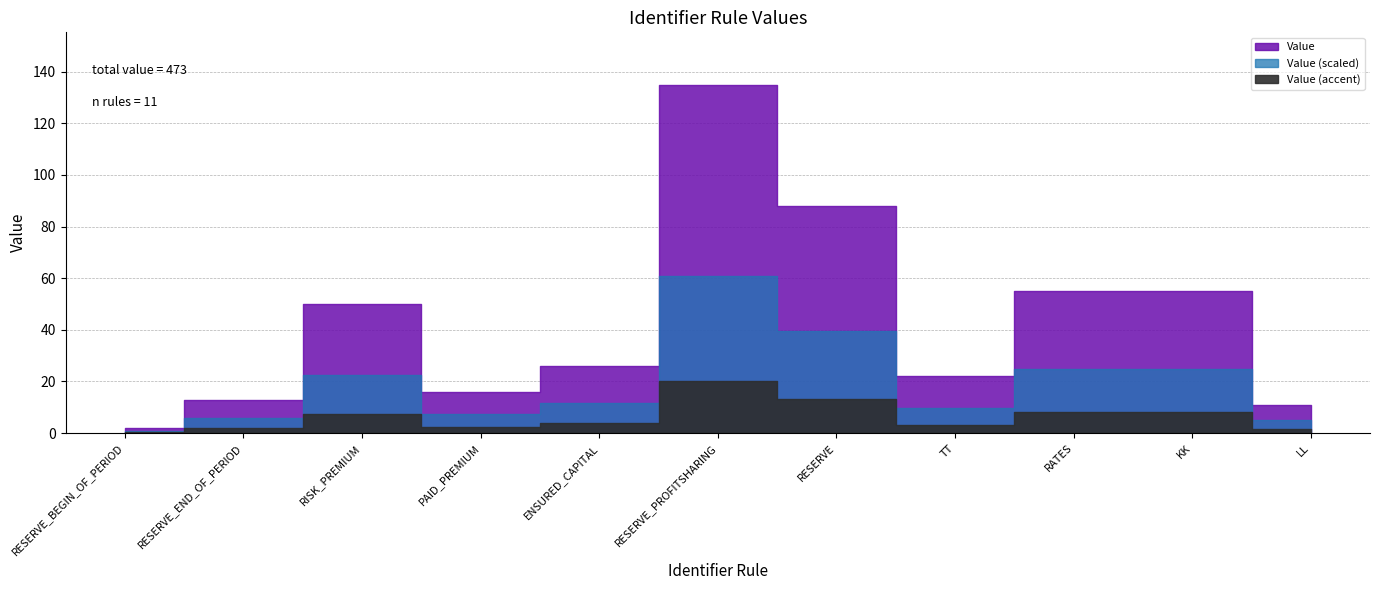

What is the difference between the values at RISK_PREMIUM and RESERVE?

38